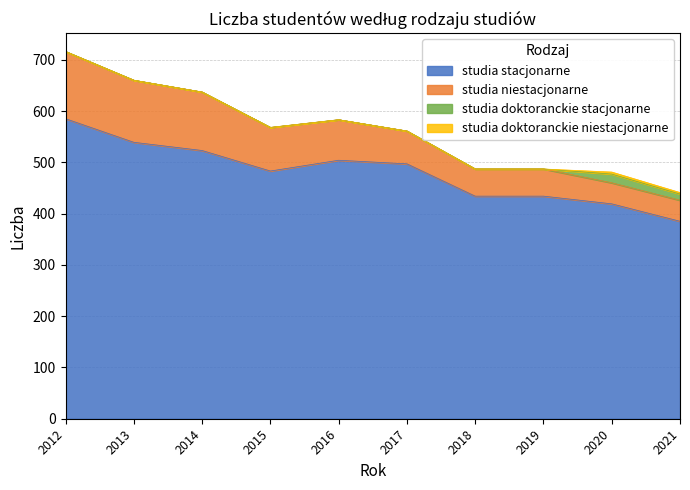

Is it true that studia doktoranckie stacjonarne equals 8 at 2013?

False